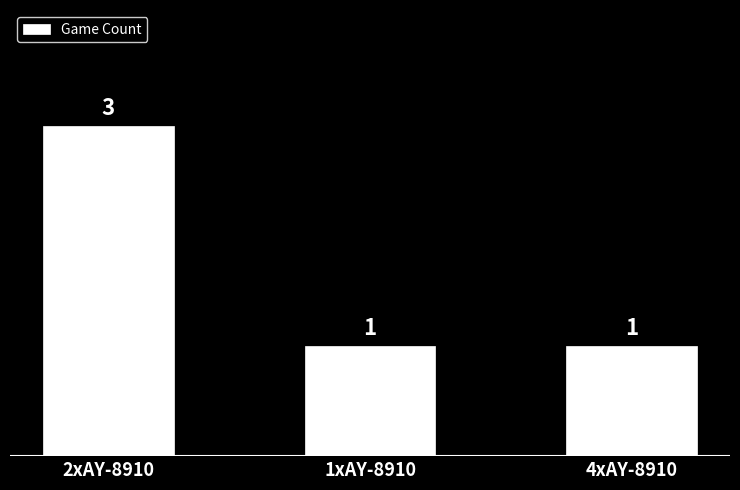

Is it true that the value at 1xAY-8910 is 1?

True